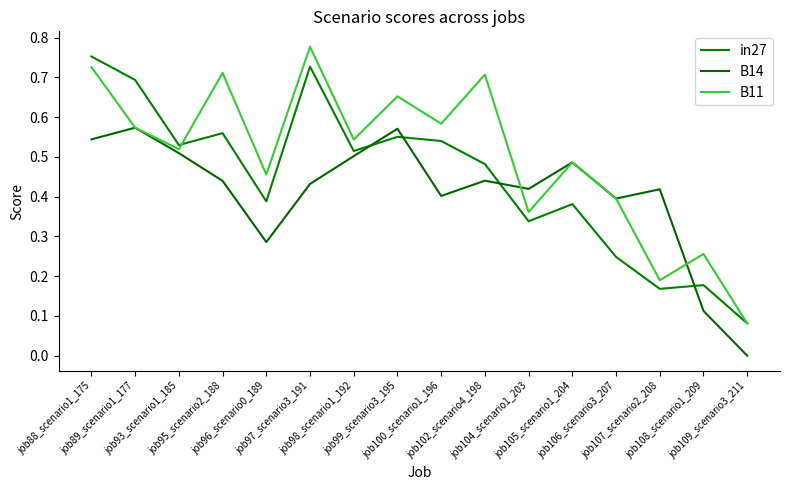

What is the value of the in27 point at the 12th from the left?

0.4